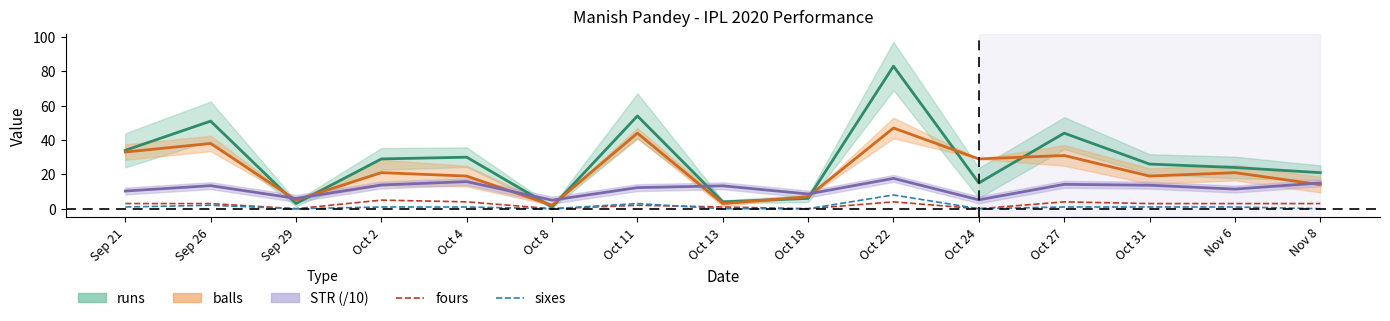

Reading left to right, extract all data points from this chart.

fours: 3	3	0	5	4	0	2	1	0	4	0	4	3	3	3
sixes: 1	2	0	1	1	0	3	0	0	8	0	1	1	1	0